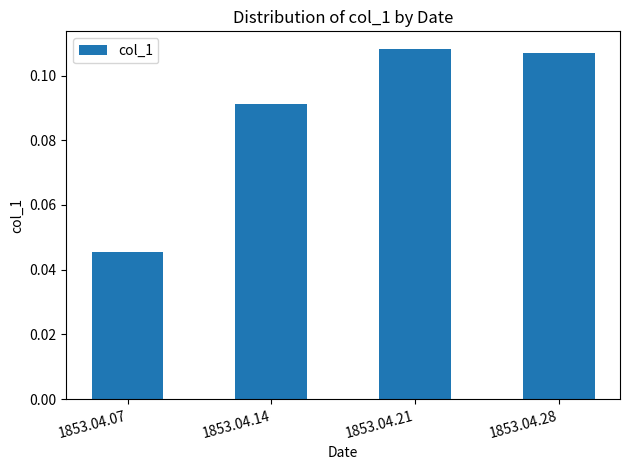

Which label corresponds to the smallest value in the chart?

1853.04.07